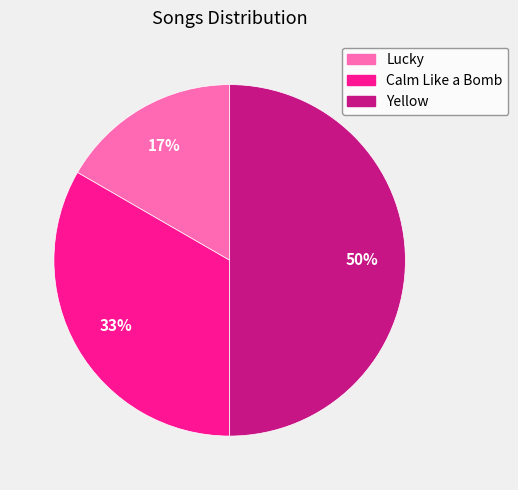

Combined, do Lucky and Yellow account for over 50%?

Yes